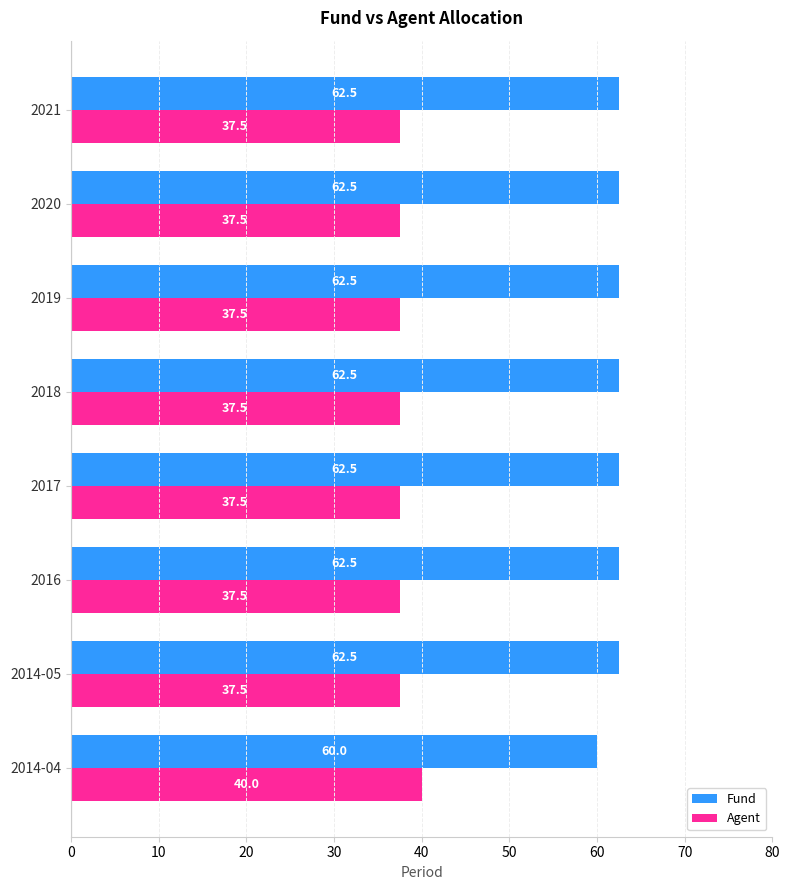

What is the spread (max minus min) of values at 2018?

25.0